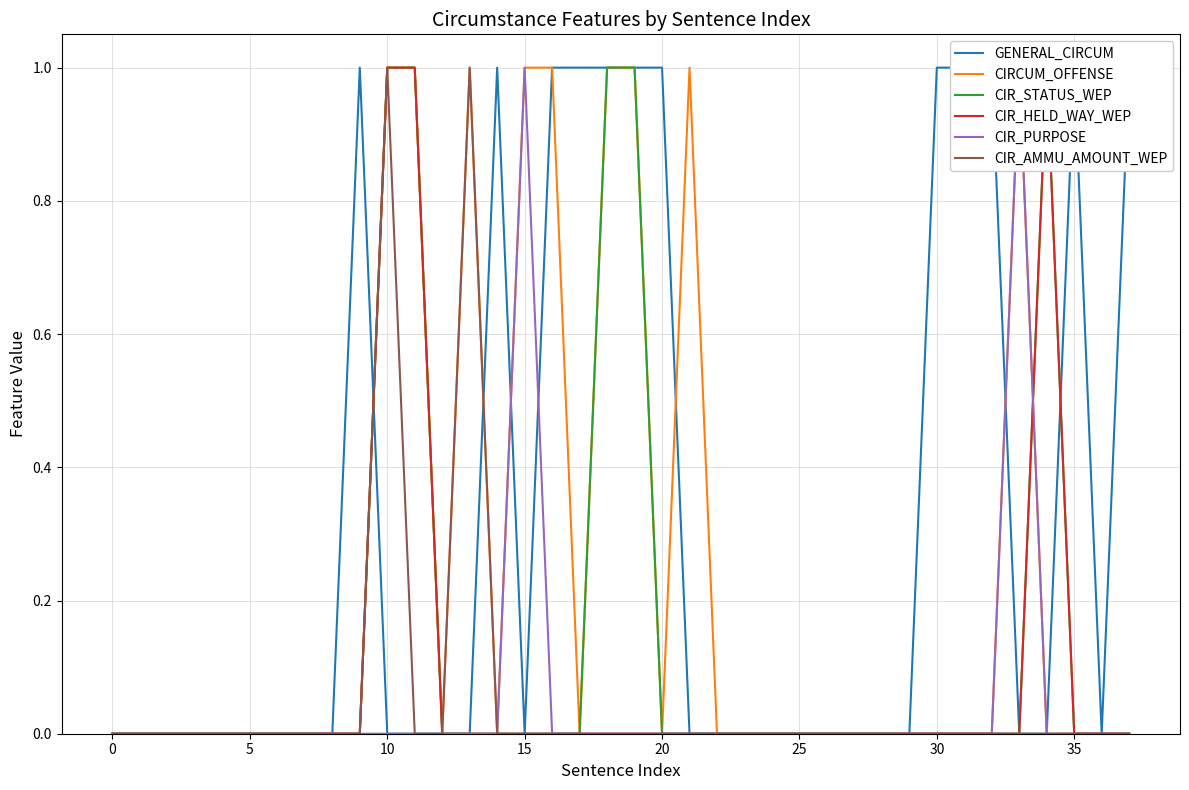

Reading left to right, what are all the values shown in this chart?

GENERAL_CIRCUM: 0	0	0	0	0	0	0	0	0	1	0	0	0	0	1	0	1	1	1	1	1	0	0	0	0	0	0	0	0	0	1	1	1	0	0	1	0	1
CIRCUM_OFFENSE: 0	0	0	0	0	0	0	0	0	0	1	1	0	1	0	1	1	0	1	1	0	1	0	0	0	0	0	0	0	0	0	0	0	1	0	0	0	0
CIR_STATUS_WEP: 0	0	0	0	0	0	0	0	0	0	1	1	0	0	0	0	0	0	1	1	0	0	0	0	0	0	0	0	0	0	0	0	0	0	1	0	0	0
CIR_HELD_WAY_WEP: 0	0	0	0	0	0	0	0	0	0	1	1	0	0	0	0	0	0	0	0	0	0	0	0	0	0	0	0	0	0	0	0	0	0	1	0	0	0
CIR_PURPOSE: 0	0	0	0	0	0	0	0	0	0	0	0	0	0	0	1	0	0	0	0	0	0	0	0	0	0	0	0	0	0	0	0	0	1	0	0	0	0
CIR_AMMU_AMOUNT_WEP: 0	0	0	0	0	0	0	0	0	0	1	0	0	1	0	0	0	0	0	0	0	0	0	0	0	0	0	0	0	0	0	0	0	0	0	0	0	0